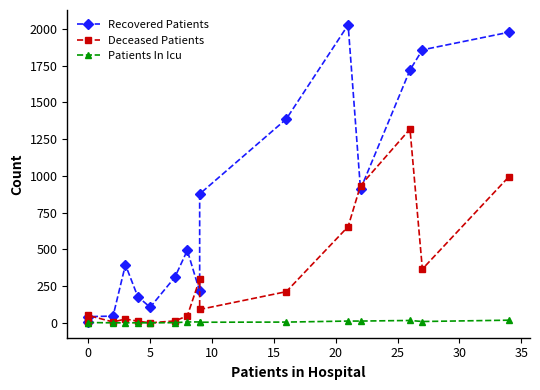

What is the difference between the maximum and second lowest values in the Recovered Patients series?

1986